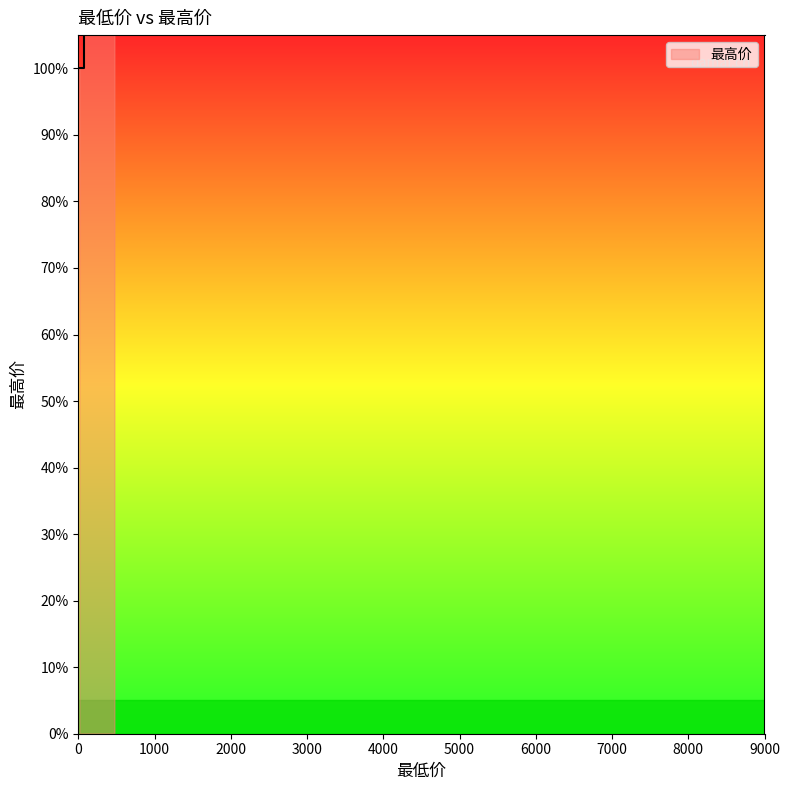

What is the sum of all values?

25470